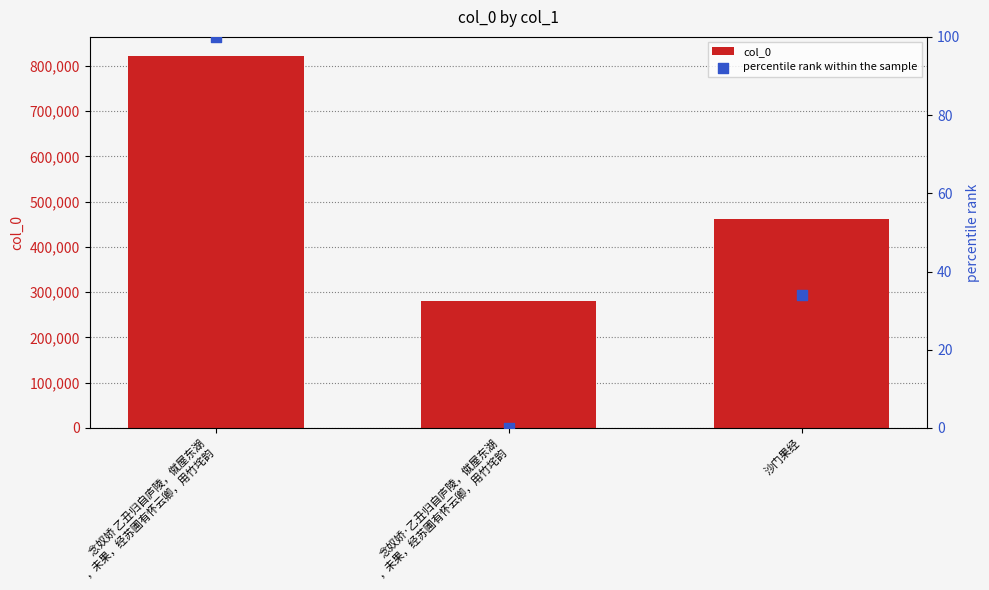

At which category is the sum across all series the highest?

念奴娇 乙丑归自庐陵，僦屋东湖
，未果，经苏圃有怀云卿，用竹垞韵